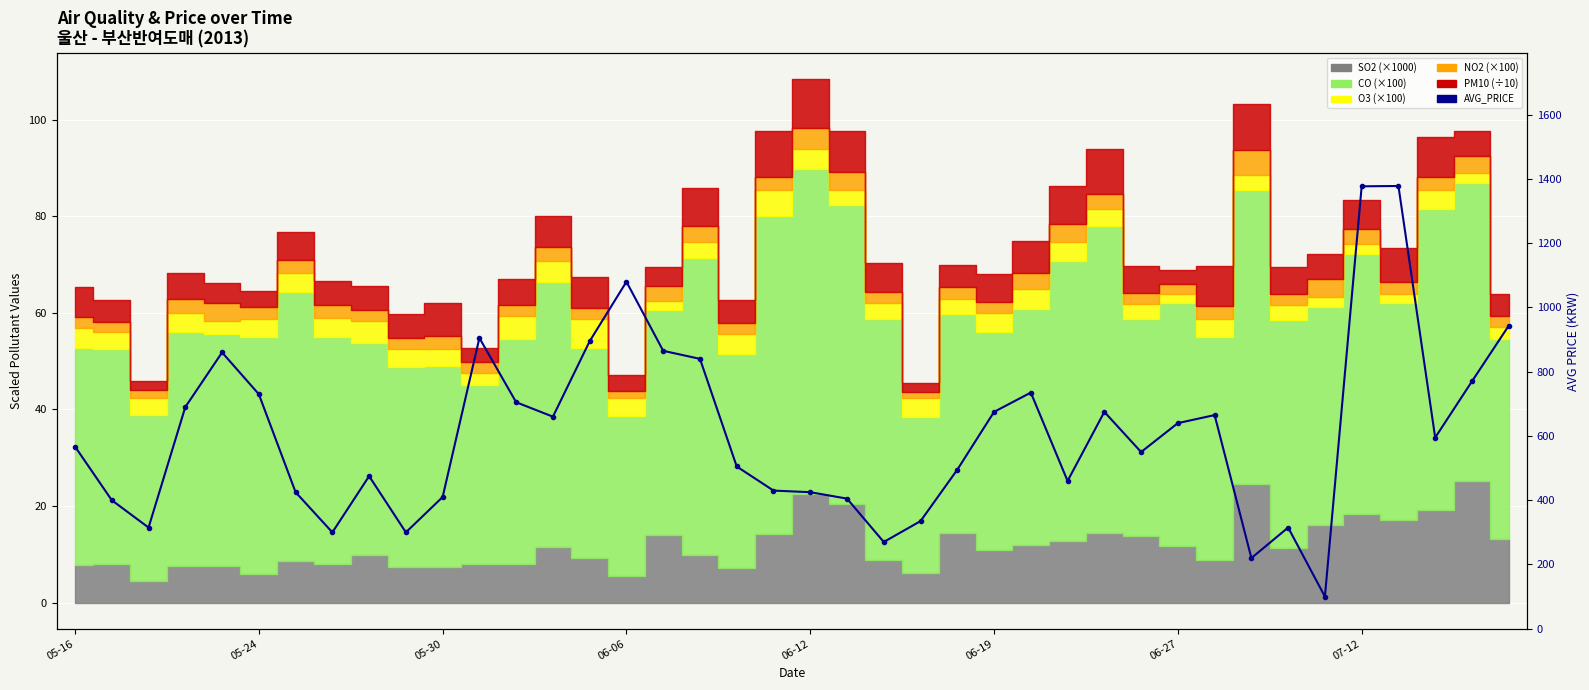

What is the difference between the maximum and minimum values?

1278